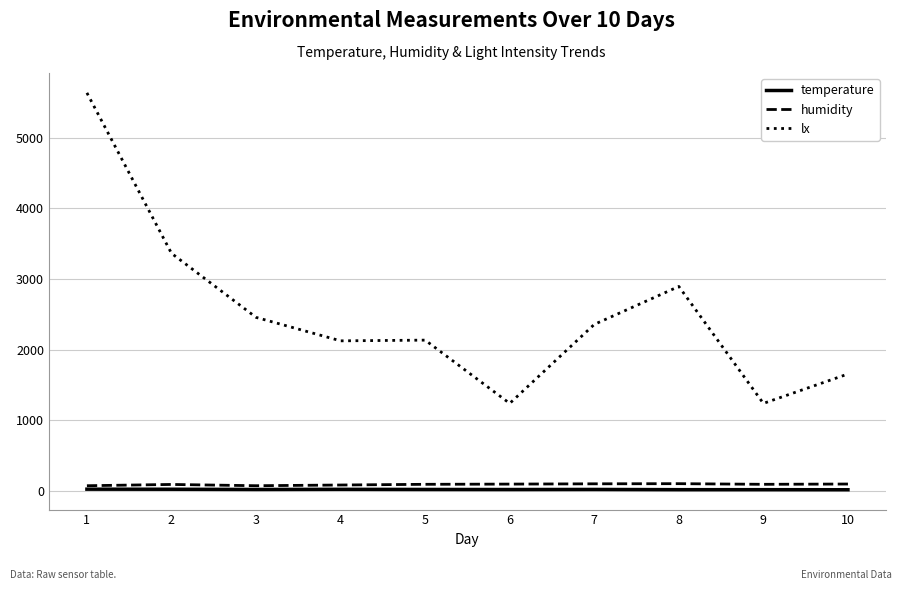

Is it true that humidity equals 89 at 9?

True